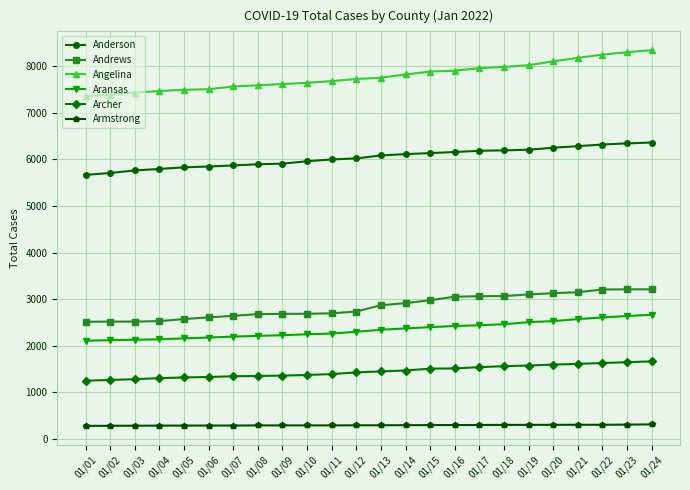

Which series has the largest total across all categories?

Angelina